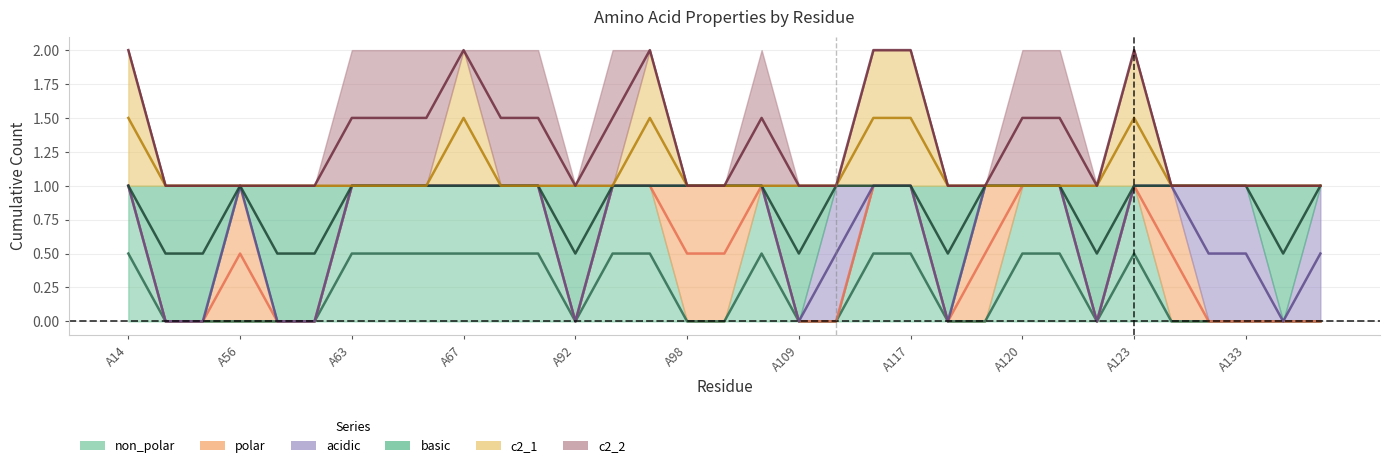

What is the maximum value for non_polar?

0.5